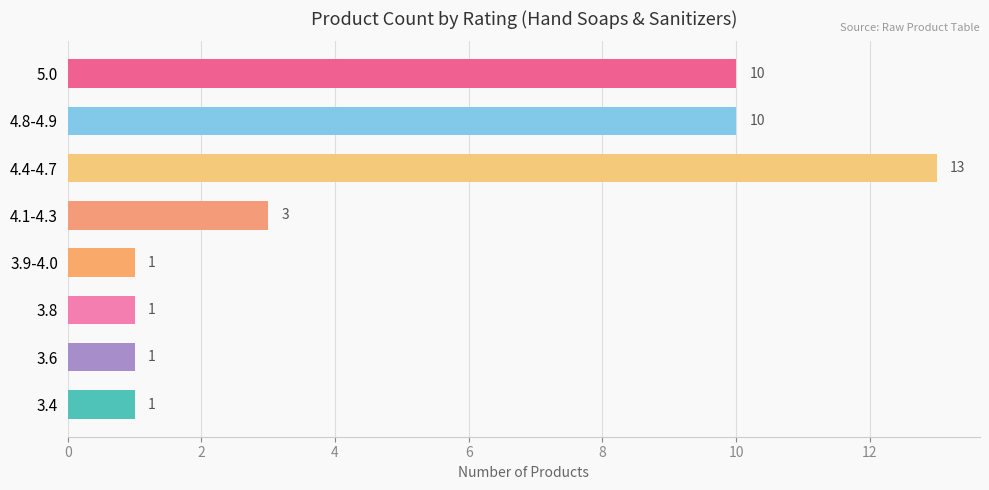

How many bars are there in total?

8